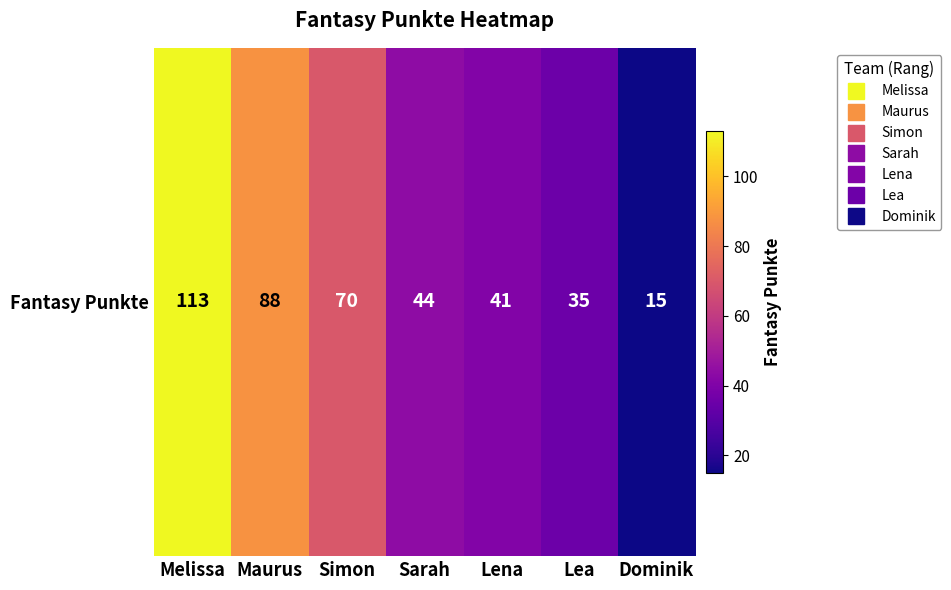

What is the change in value from Melissa to Dominik?

-98